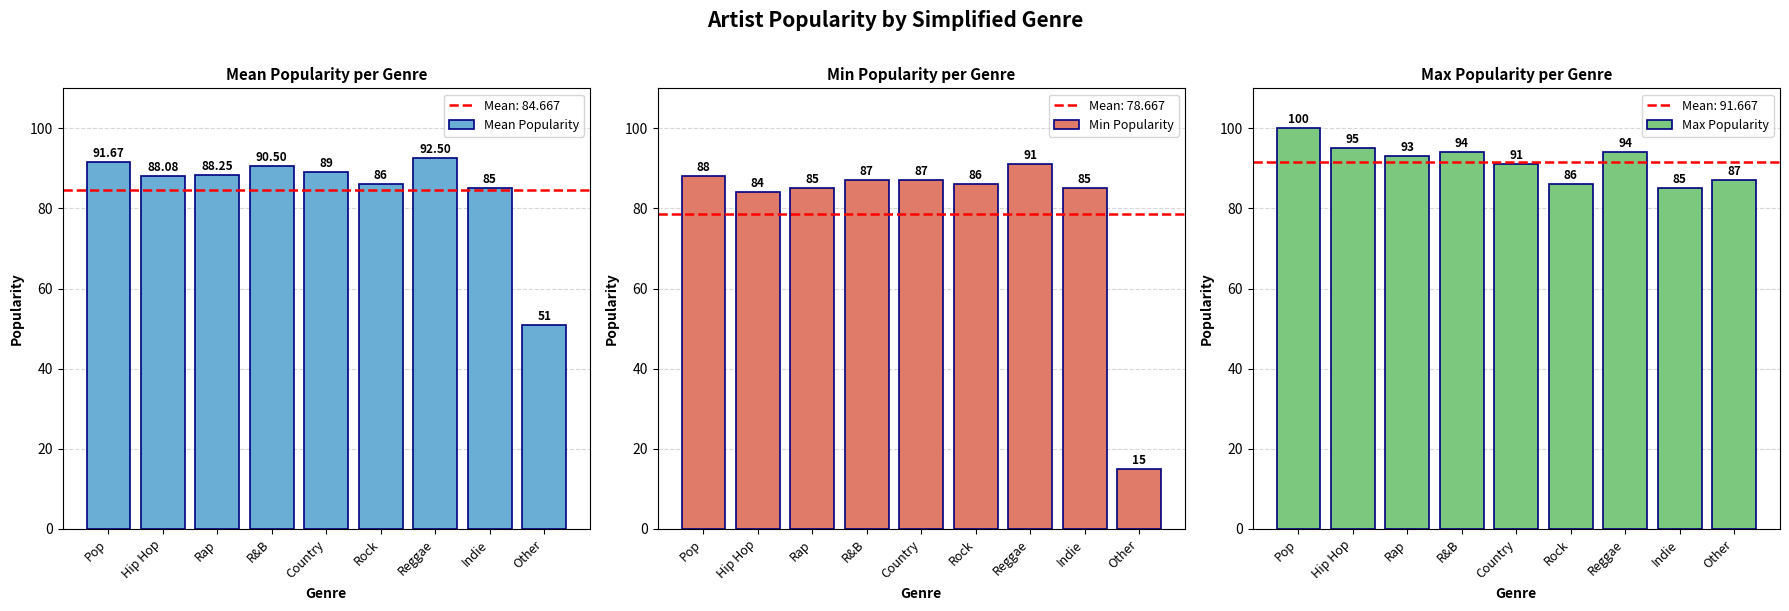

What is the average value of the Mean Popularity series?

84.7